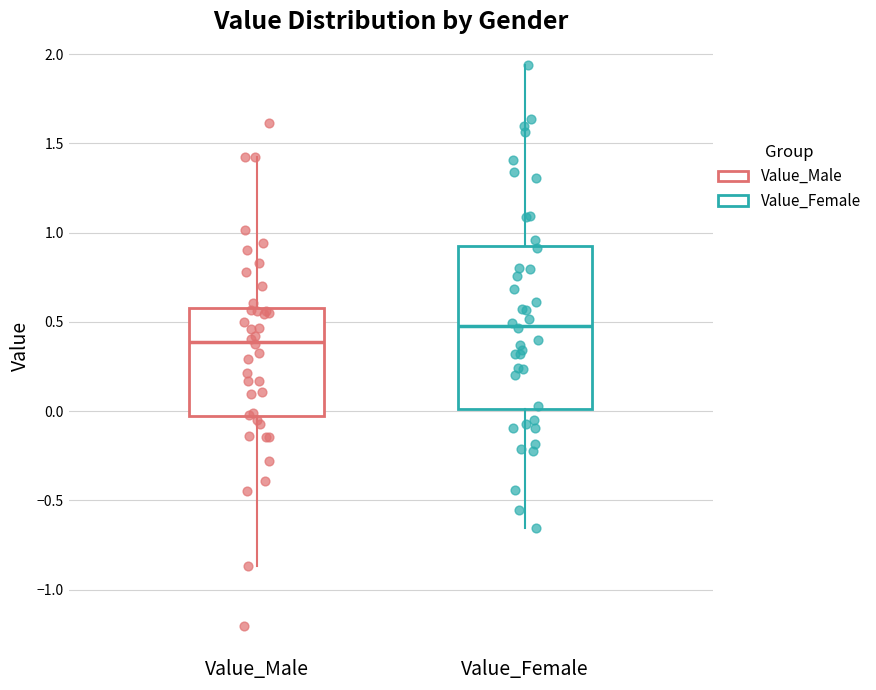

Reading left to right, read every box against the y-axis: the position of its median line, the range the box covers, and the ends of its whiskers. The values are not printed on the chart, so give them approximately, as read against the axis.

Value_Male: median 0.40, box -0.05 to 0.60, whiskers -0.85 to 1.40
Value_Female: median 0.50, box 0.00 to 0.90, whiskers -0.65 to 1.95